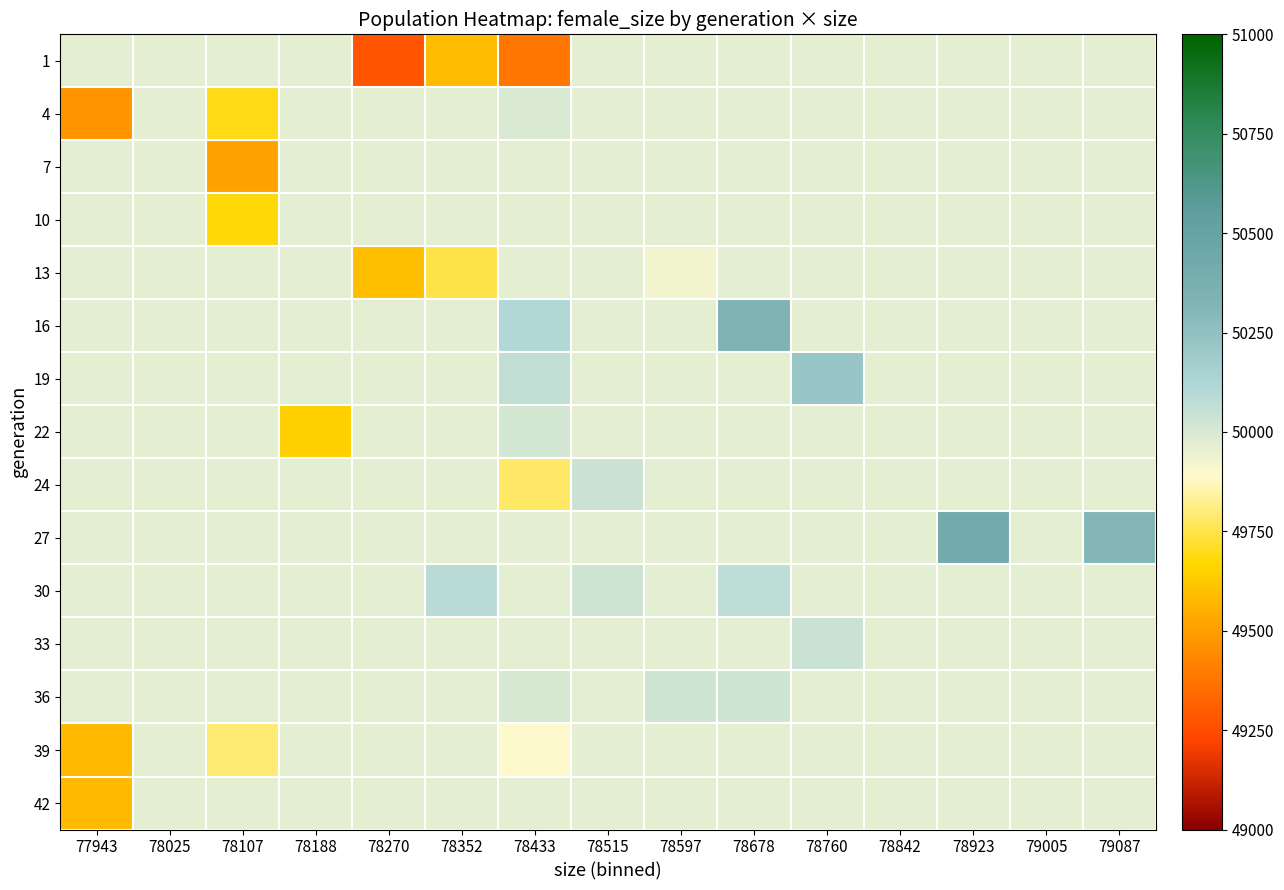

How many distinct data groups are displayed?

15